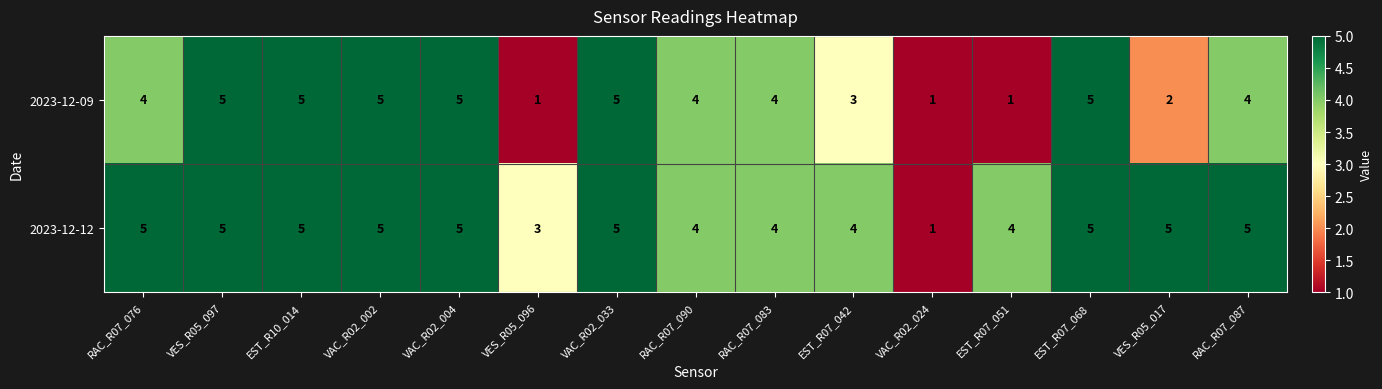

Rank the series at VES_R05_096 from lowest to highest value.

2023-12-09, 2023-12-12